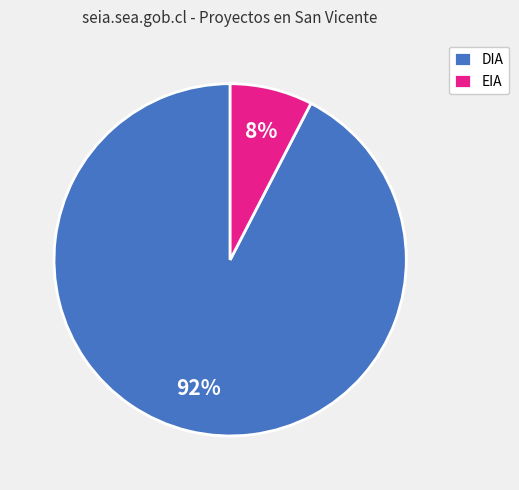

Which category has the smallest portion of the pie?

EIA